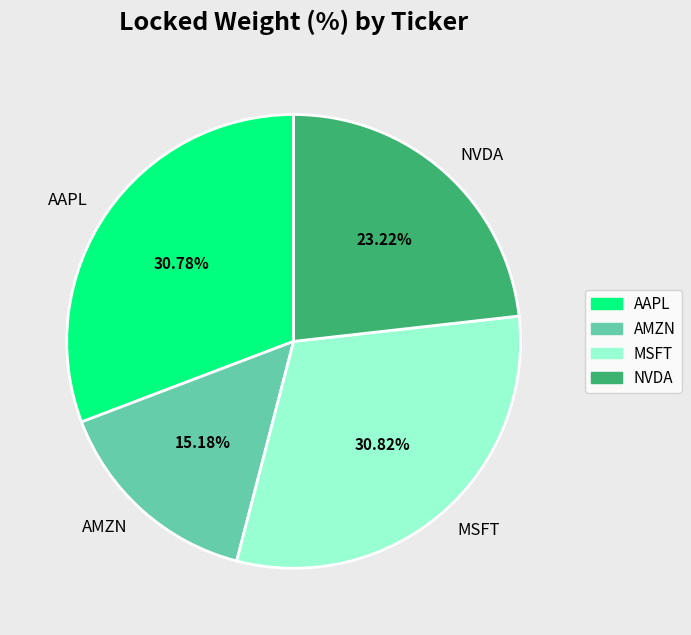

How many slices are in this pie chart?

4